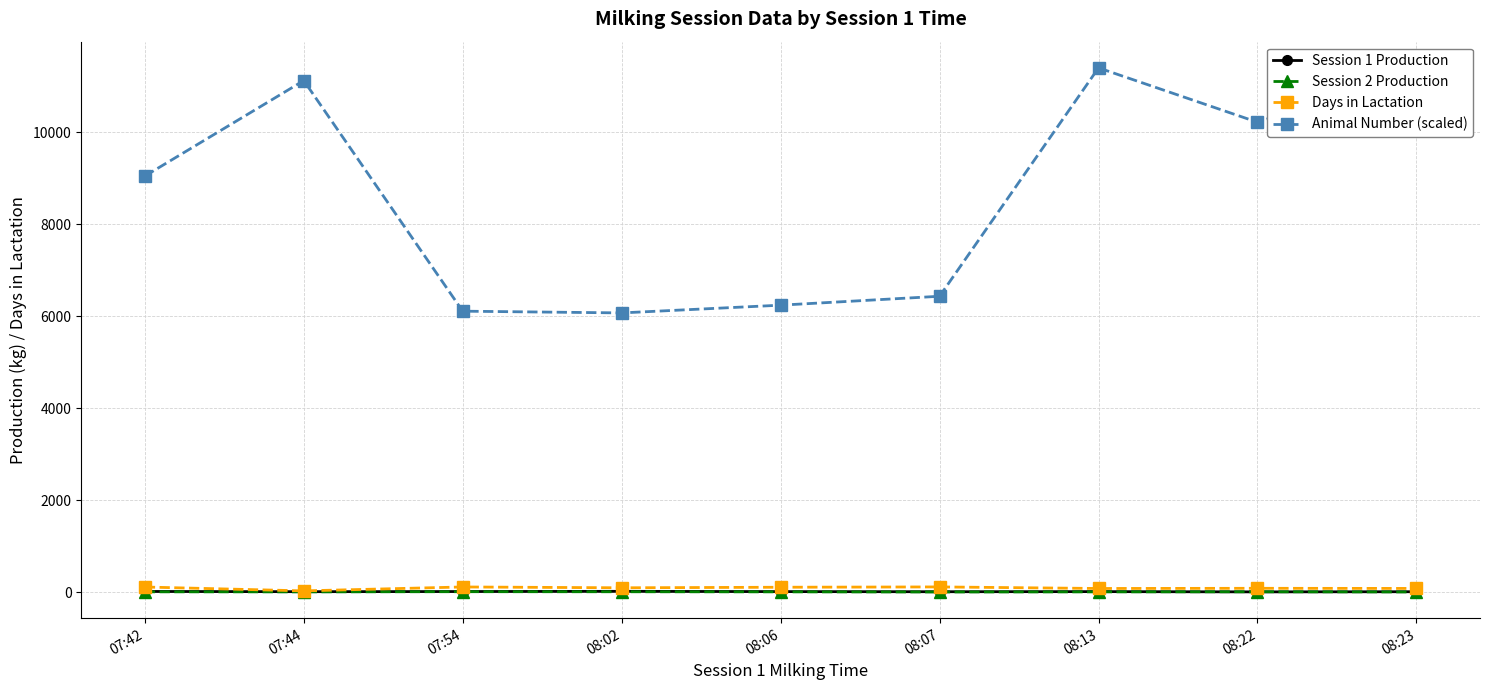

True or false: Session 1 Production and Animal Number (scaled) cross at least once.

False